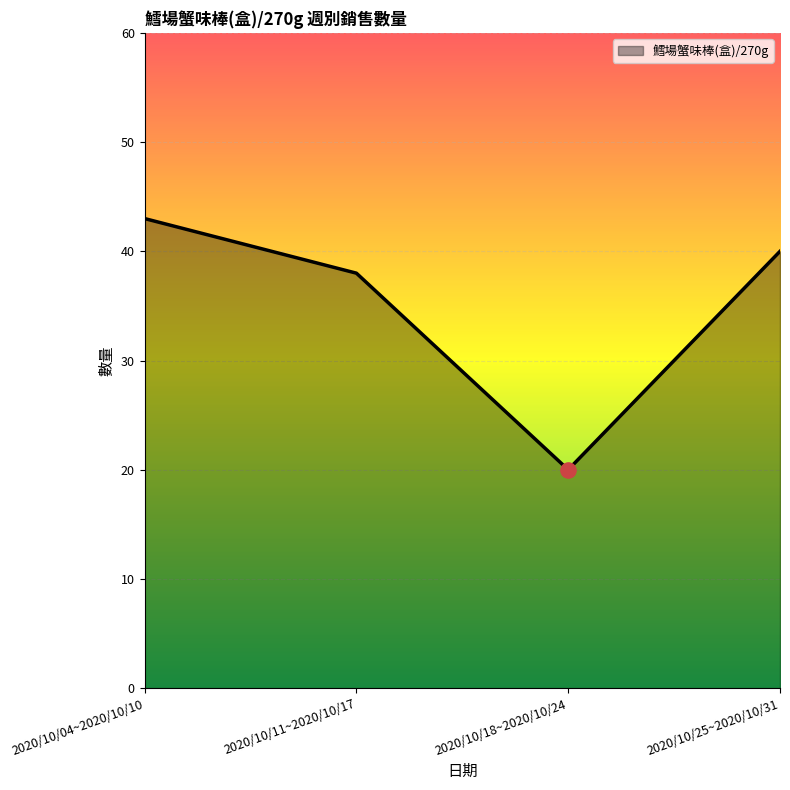

Between 2020/10/25~2020/10/31 and 2020/10/04~2020/10/10, which is larger?

2020/10/04~2020/10/10